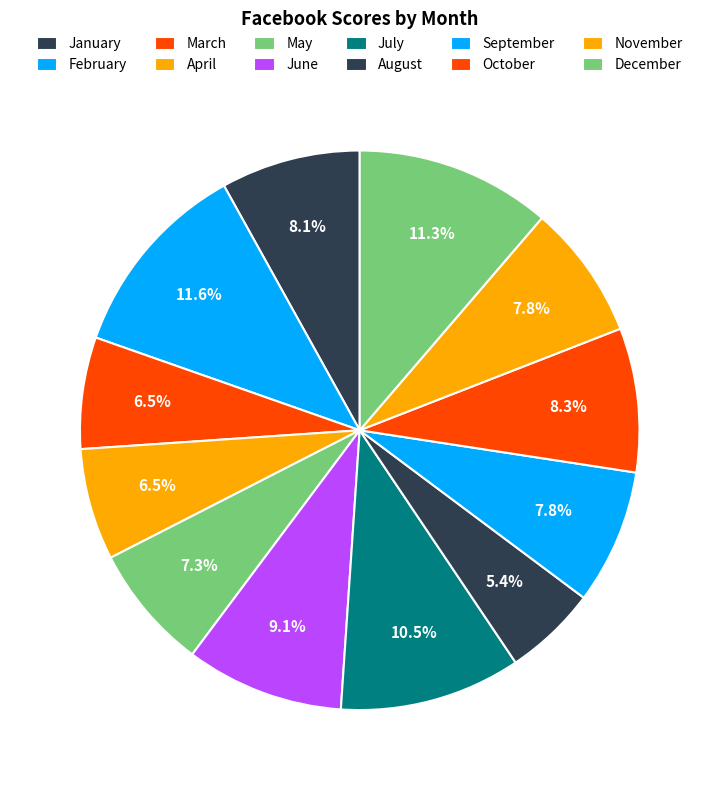

The May slice represents 7% of the pie. True or false?

True